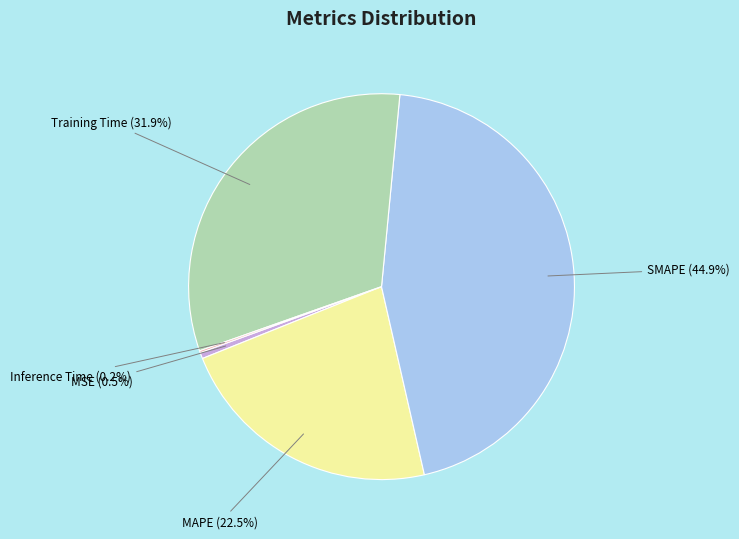

Combined, do SMAPE and MAPE account for over 50%?

Yes